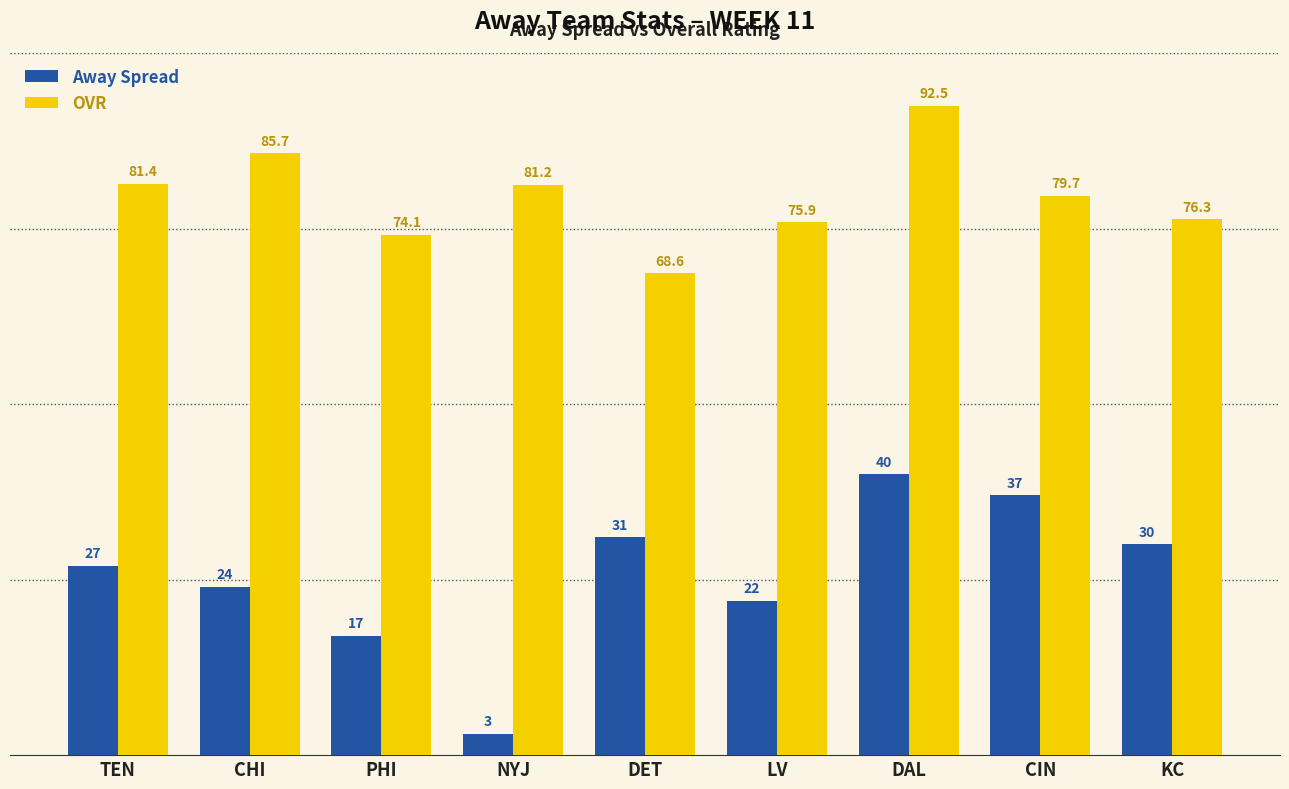

Is it true that Away Spread equals 37.0 at CIN?

True